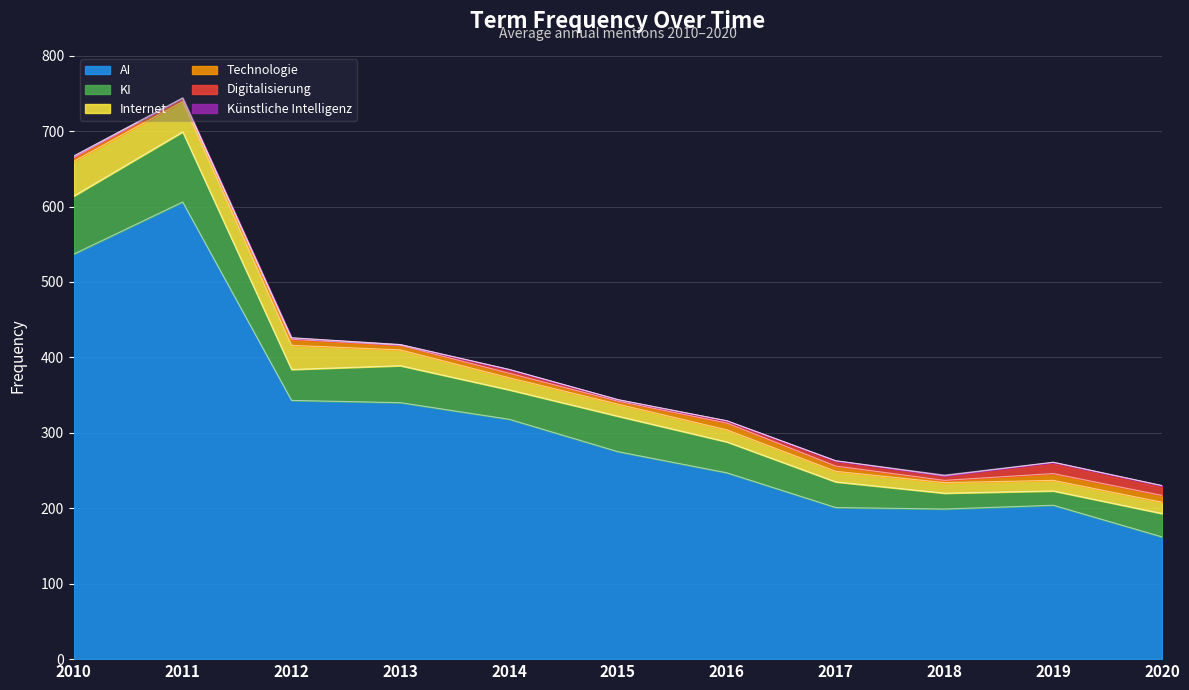

What is the sum of all Internet values?

244